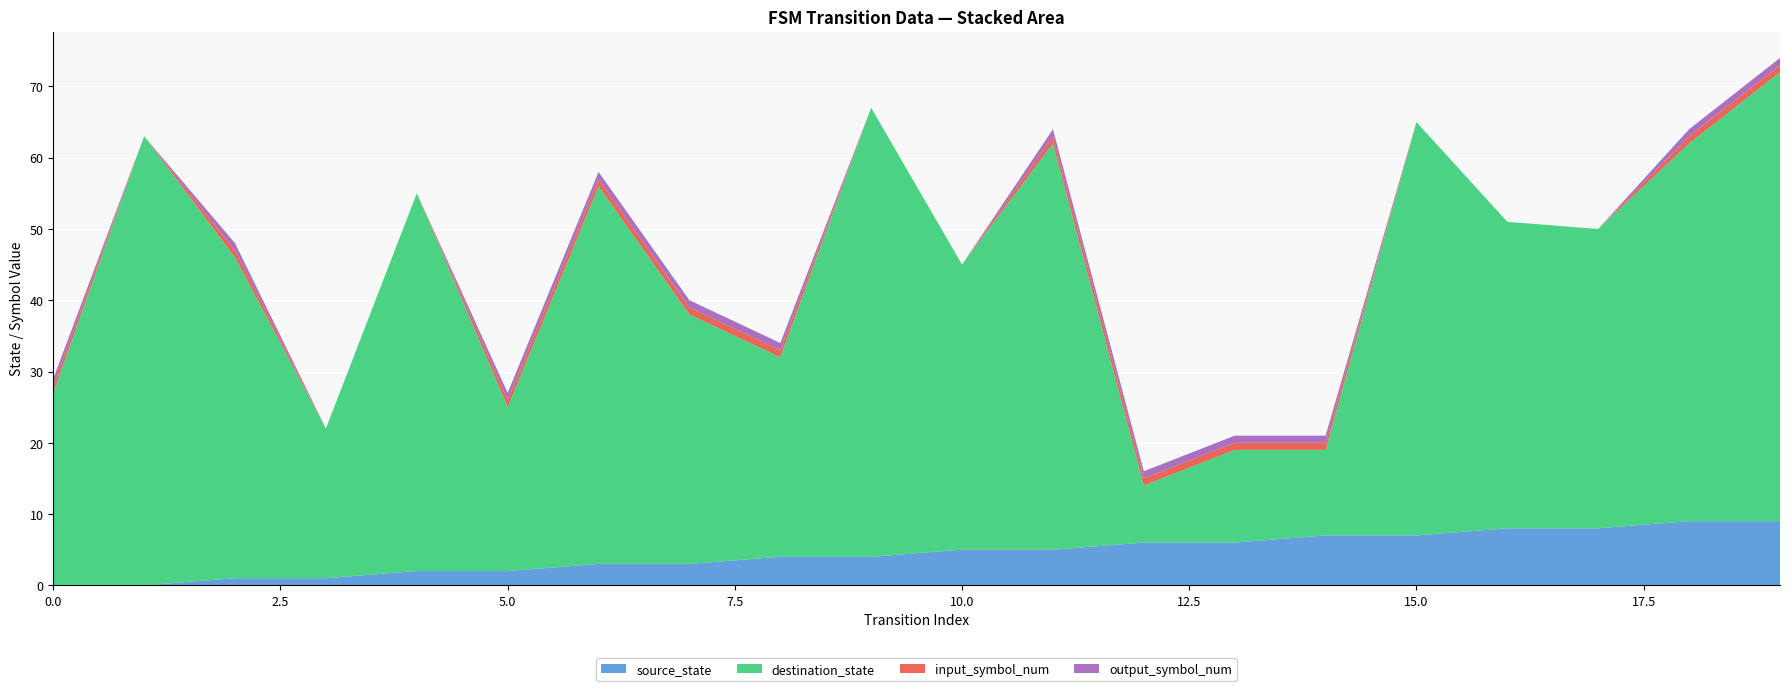

Reading right to left, what are all the values shown in this chart?

source_state: 19=9	18=9	17=8	16=8	15=7	14=7	13=6	12=6	11=5	10=5	9=4	8=4	7=3	6=3	5=2	4=2	3=1	2=1	1=0	0=0
destination_state: 19=63	18=53	17=42	16=43	15=58	14=12	13=13	12=8	11=57	10=40	9=63	8=28	7=35	6=53	5=23	4=53	3=21	2=45	1=63	0=27
input_symbol_num: 19=1	18=1	17=0	16=0	15=0	14=1	13=1	12=1	11=1	10=0	9=0	8=1	7=1	6=1	5=1	4=0	3=0	2=1	1=0	0=1
output_symbol_num: 19=1	18=1	17=0	16=0	15=0	14=1	13=1	12=1	11=1	10=0	9=0	8=1	7=1	6=1	5=1	4=0	3=0	2=1	1=0	0=1